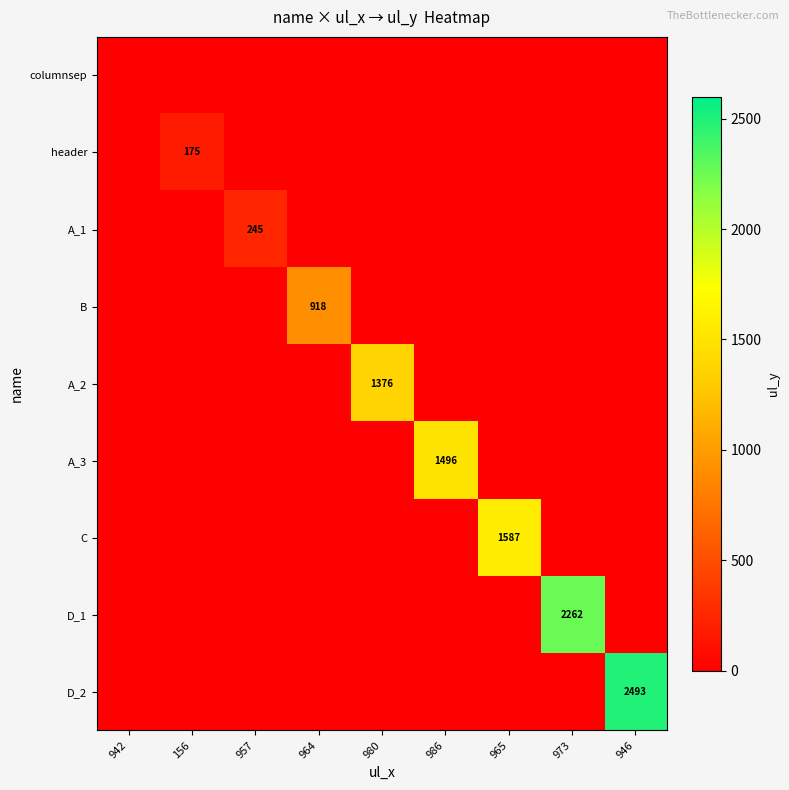

What is the maximum value for A_2?

1376